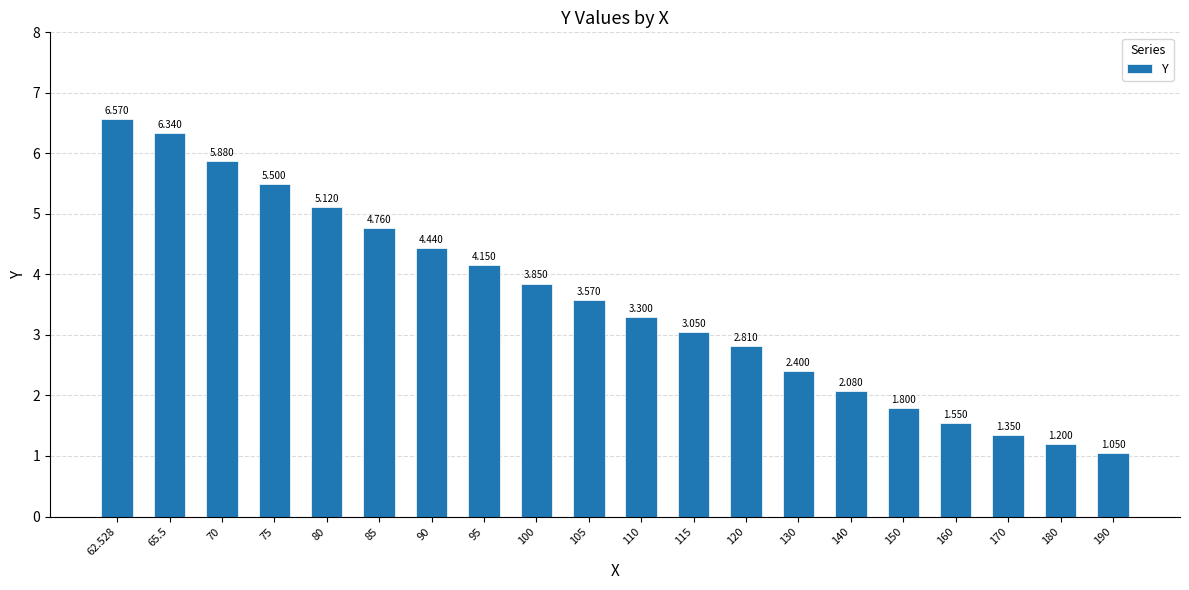

Rank the categories by value from highest to lowest.

62.528, 65.5, 70, 75, 80, 85, 90, 95, 100, 105, 110, 115, 120, 130, 140, 150, 160, 170, 180, 190